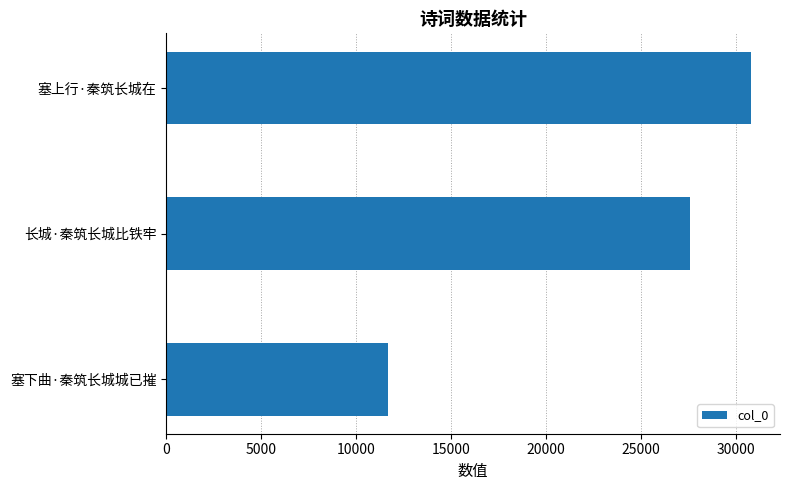

What is the change in value from 塞下曲·秦筑长城城已摧 to 长城·秦筑长城比铁牢?

+15903